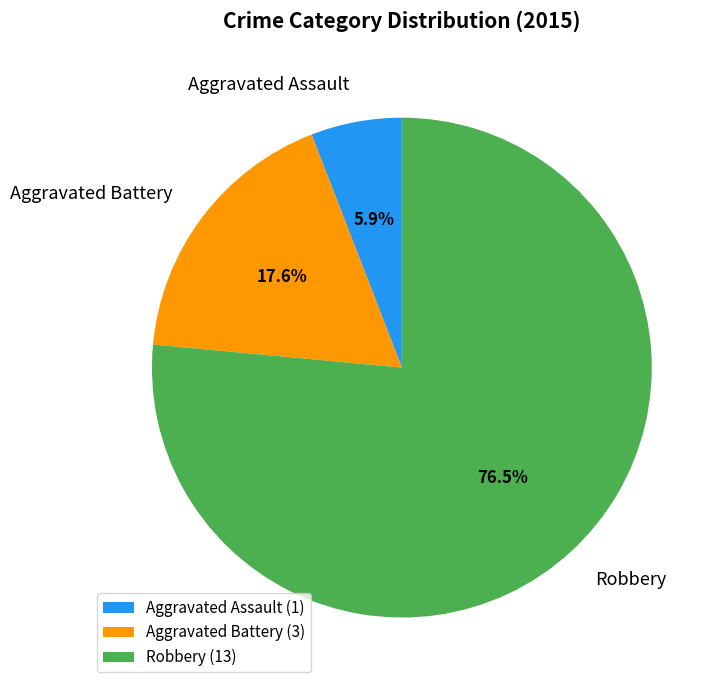

Which category has the biggest portion of the pie?

Robbery